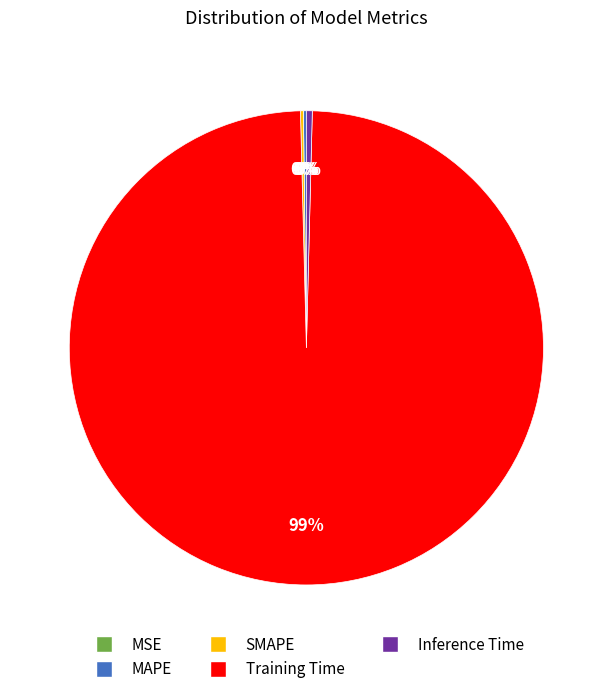

Does Training Time represent more than half of the total?

Yes